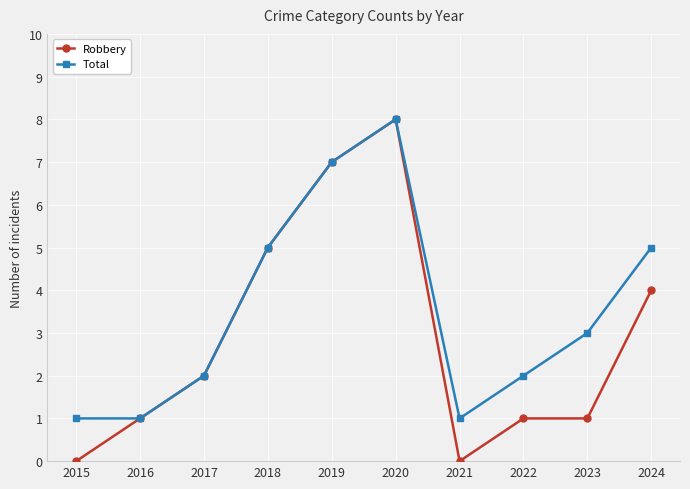

How many data points does each series have?

10